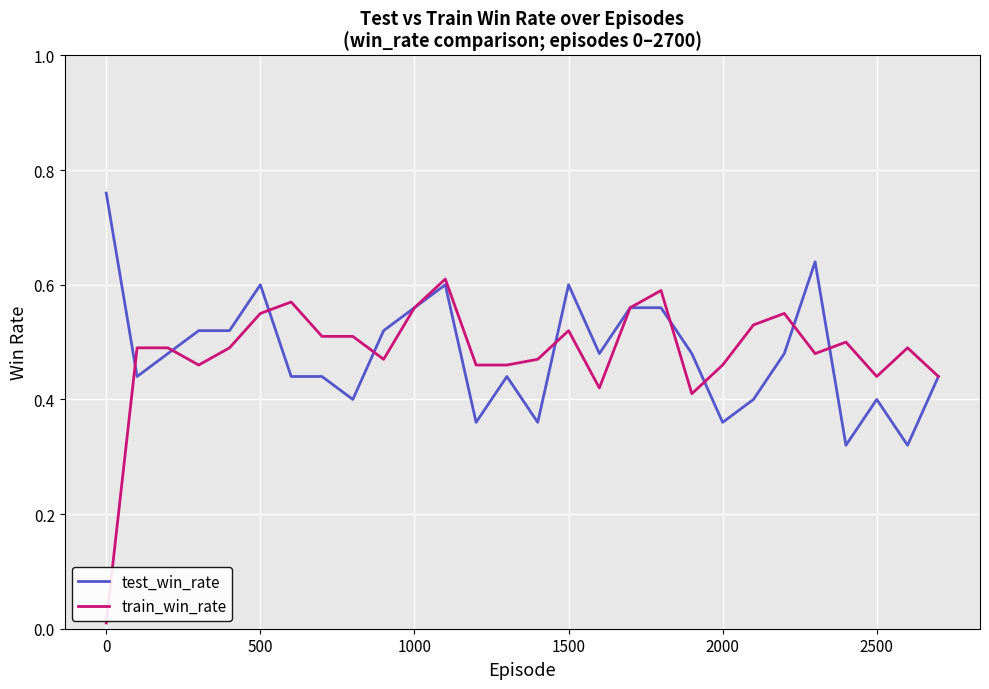

List the series in order of their peak value, lowest first.

train_win_rate, test_win_rate